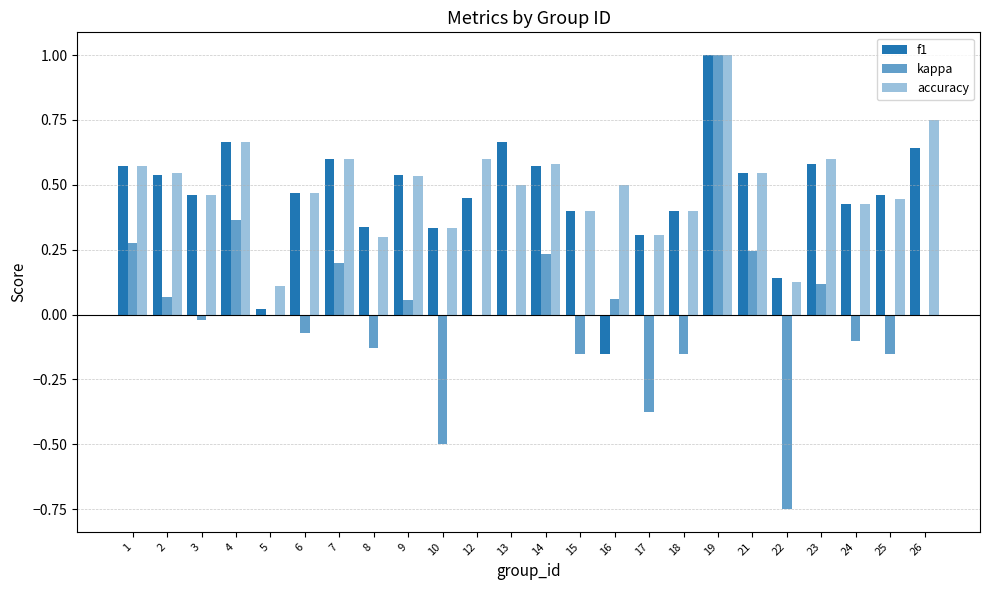

Which series changed the most between 12 and 17?

kappa